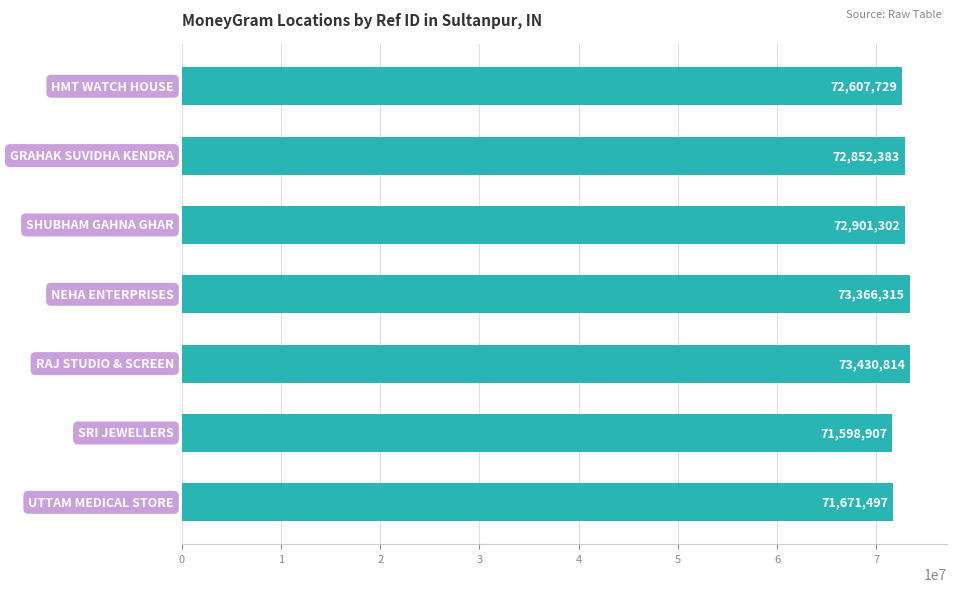

What is the value of the 2nd bar from the top?

72852383